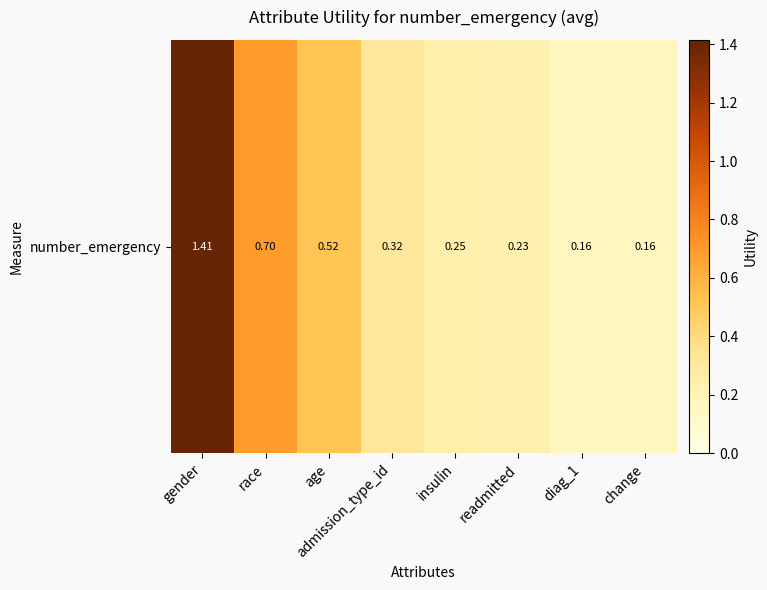

List the labels in order of value, smallest first.

change, diag_1, readmitted, insulin, admission_type_id, age, race, gender